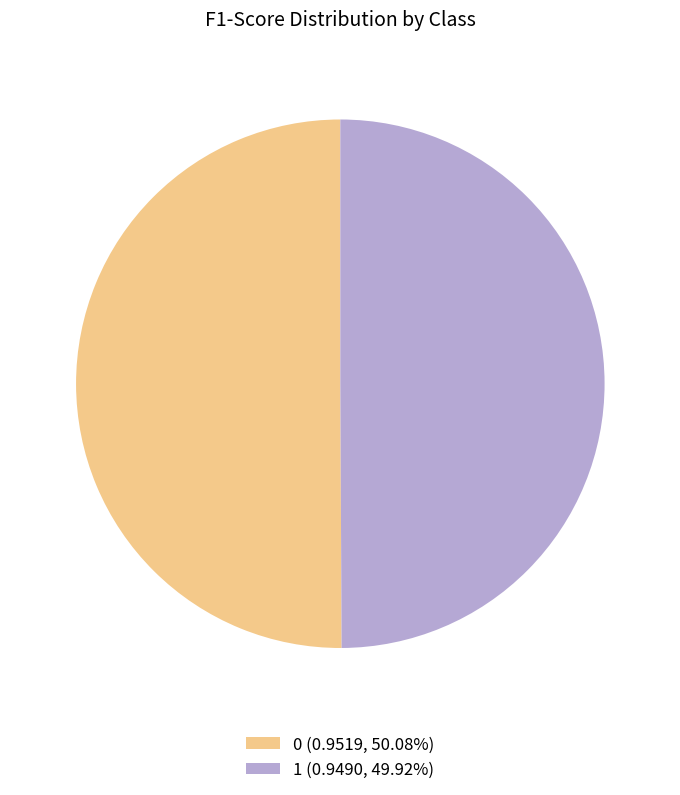

Is the sum of 1 and 0 greater than half?

Yes